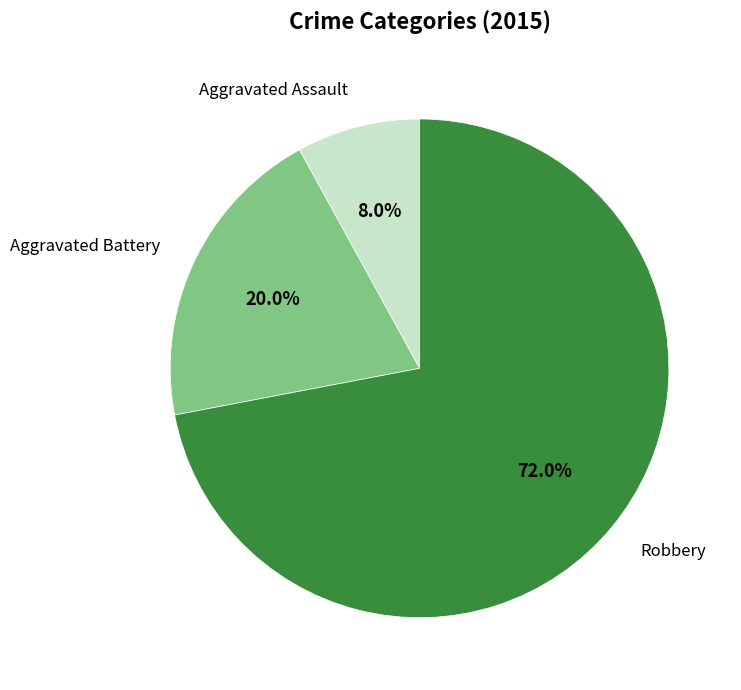

Is there a majority slice in this chart?

Yes